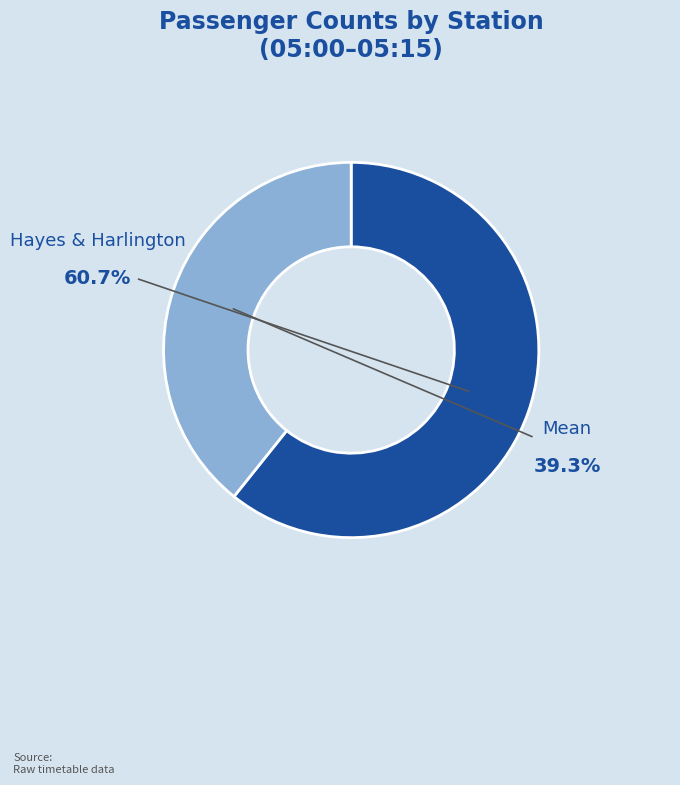

To the nearest percent, what percentage of the pie is Mean?

39%